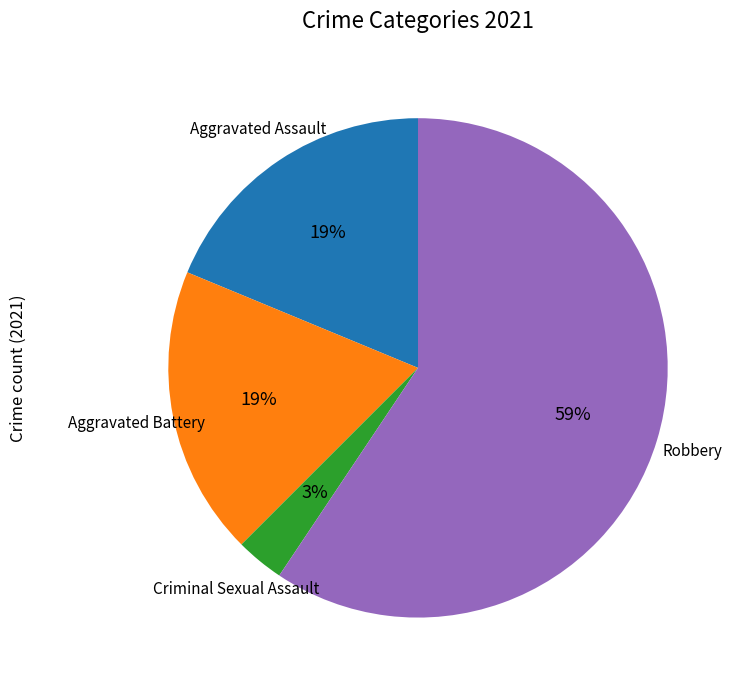

Does any single category account for the majority?

Yes